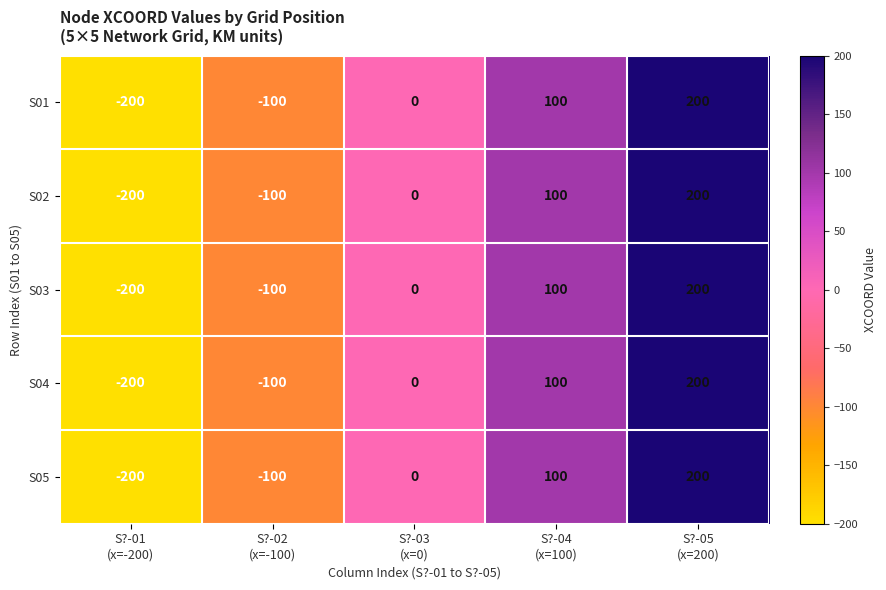

What is the smallest value displayed?

-200